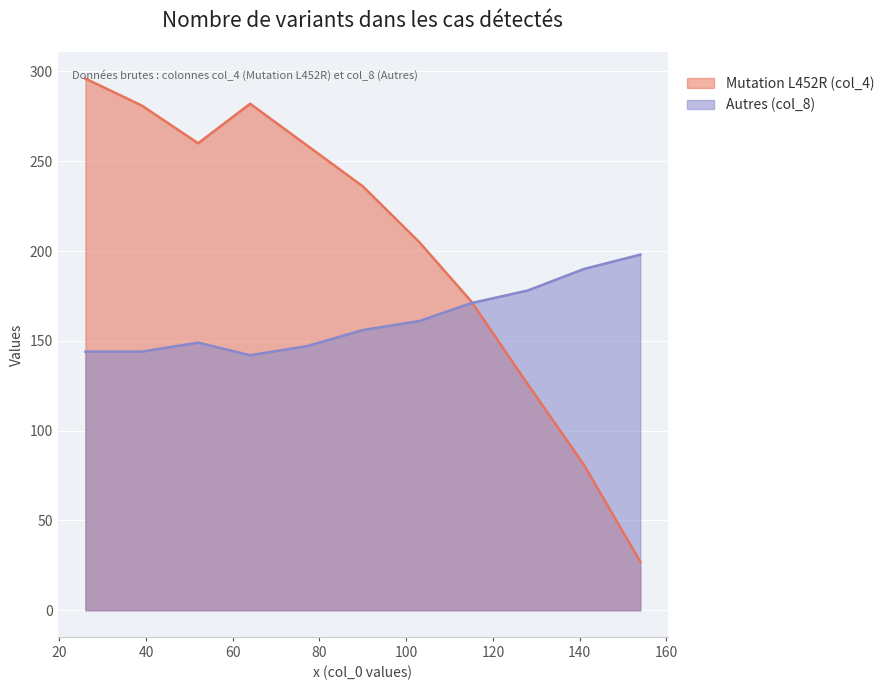

What is the minimum value shown in the chart?

27